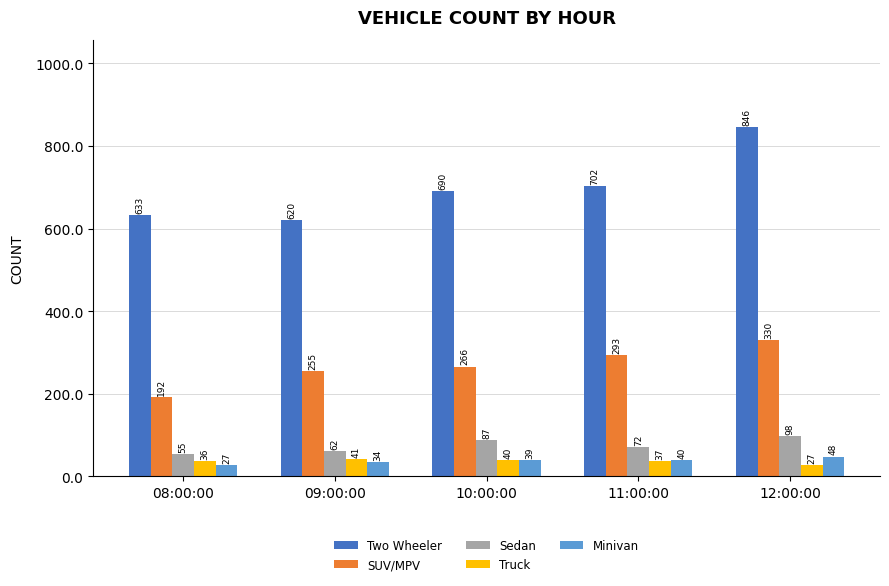

Where is Minivan nearest to the value 37?

10:00:00